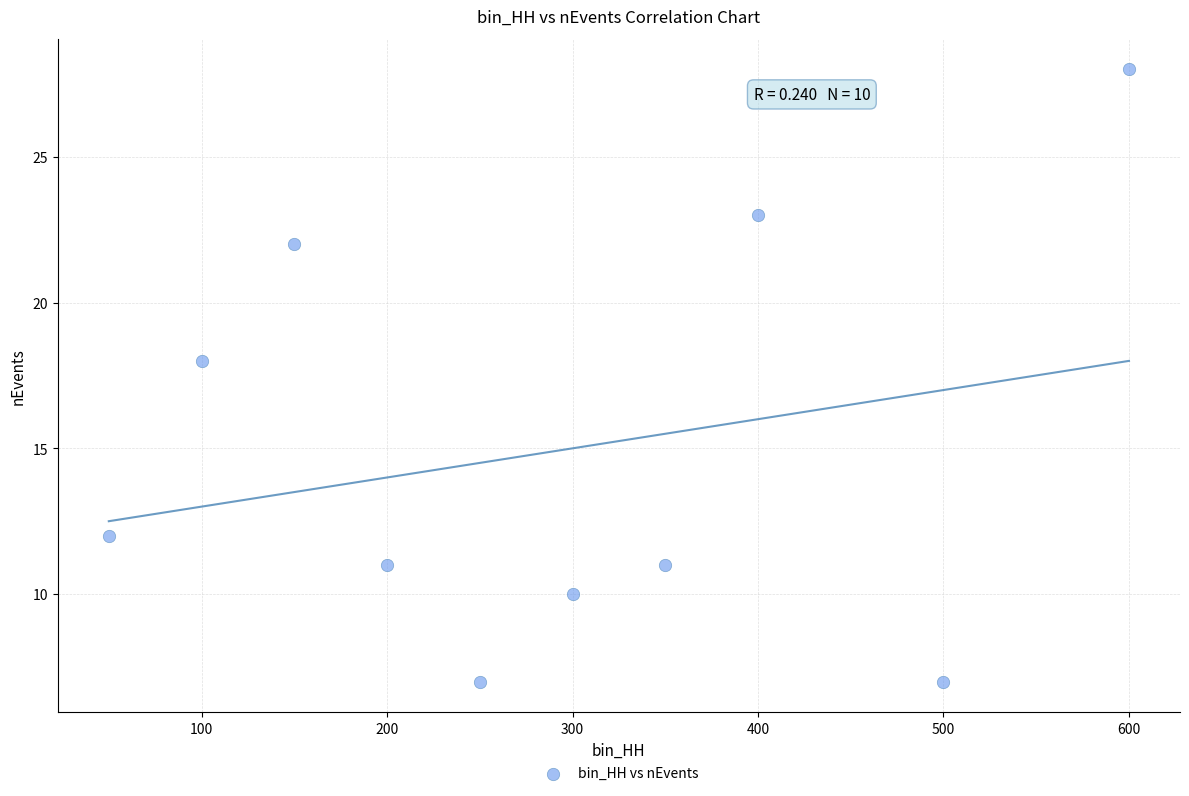

What is the average Y value?

15